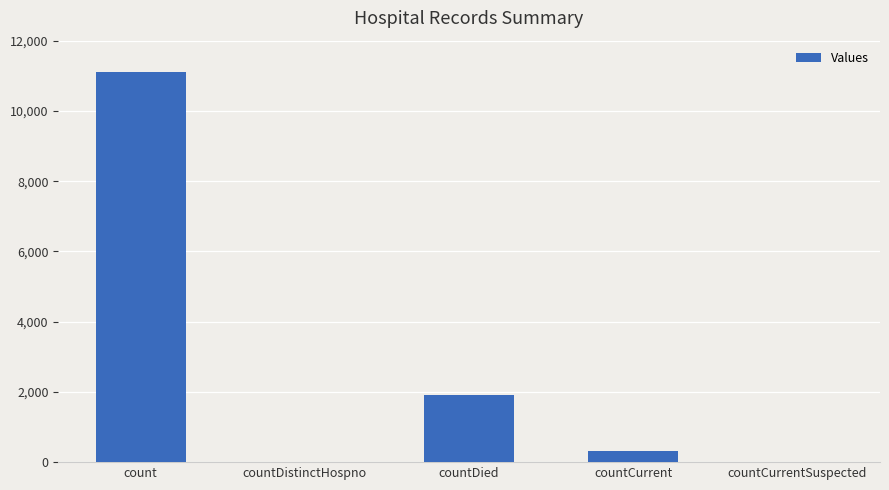

What is the sum of the values at countDied and countCurrentSuspected?

1898